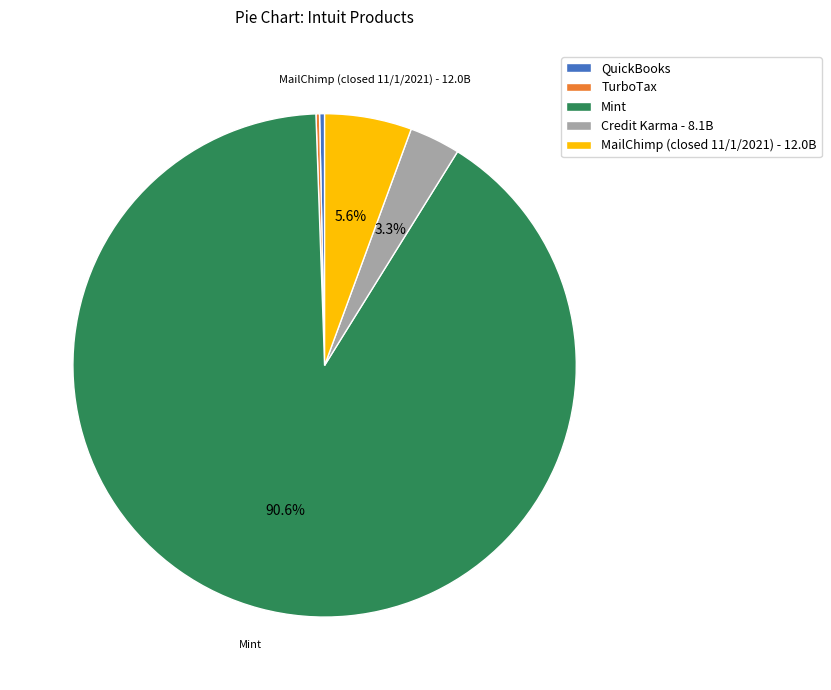

Is it true that MailChimp (closed 11/1/2021) - 12.0B is 6% of the pie?

True